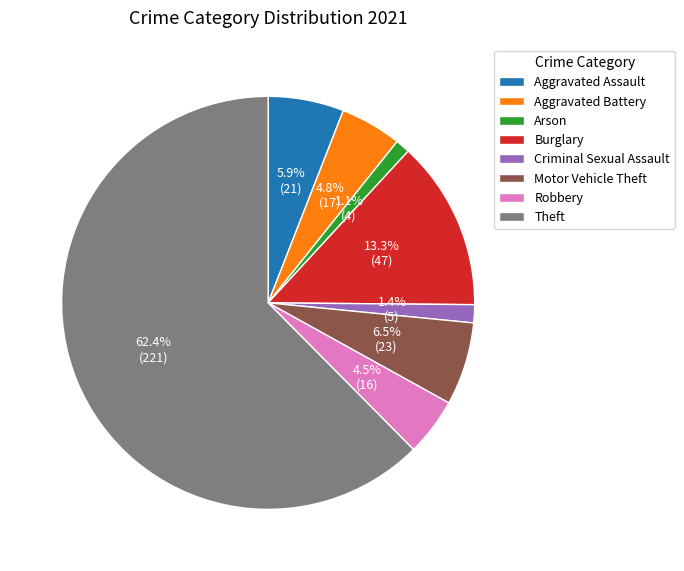

What percentage is NOT represented by Burglary?

86.7%